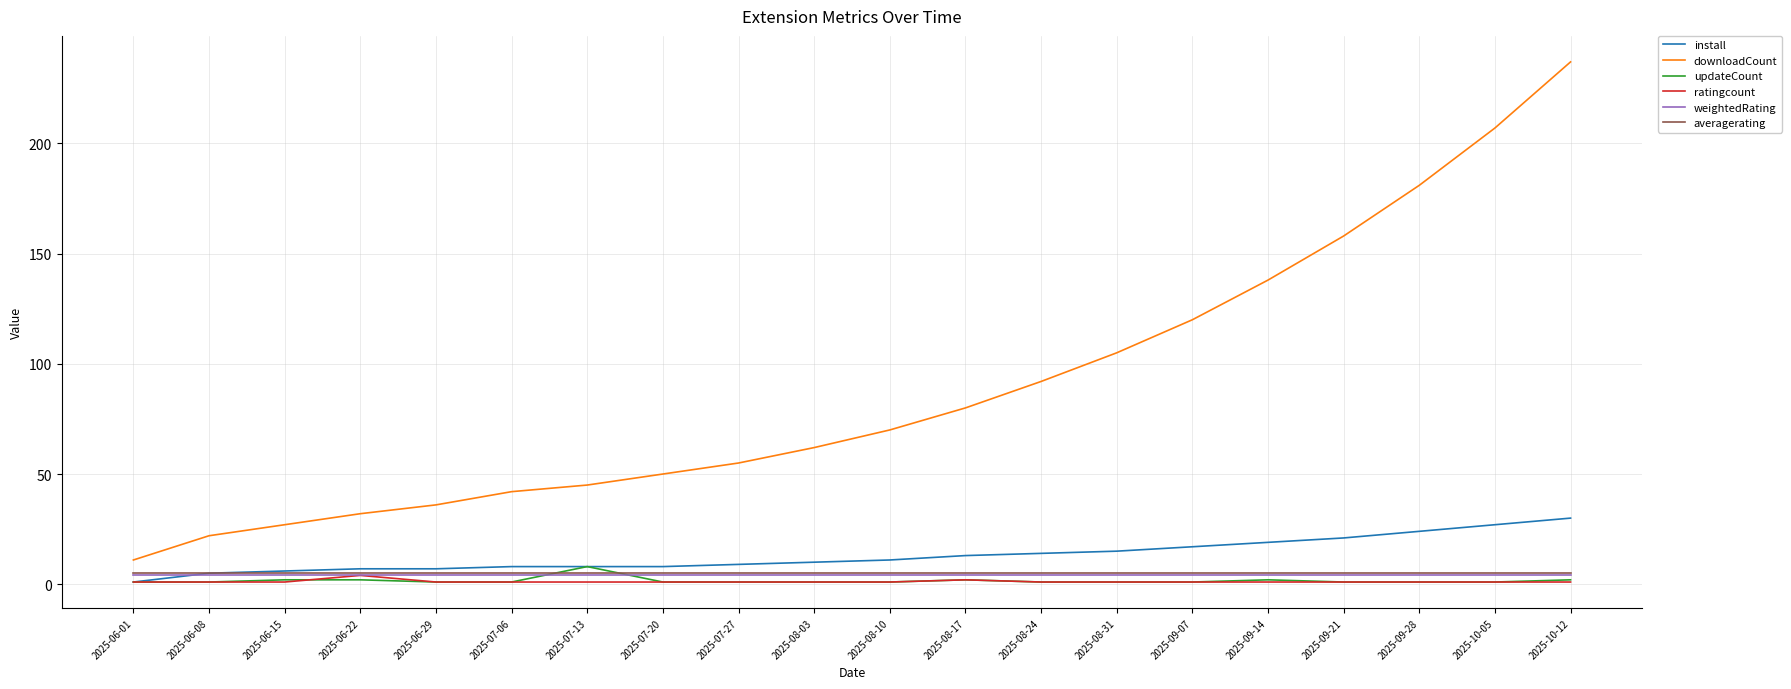

How many lines are shown in the chart?

6